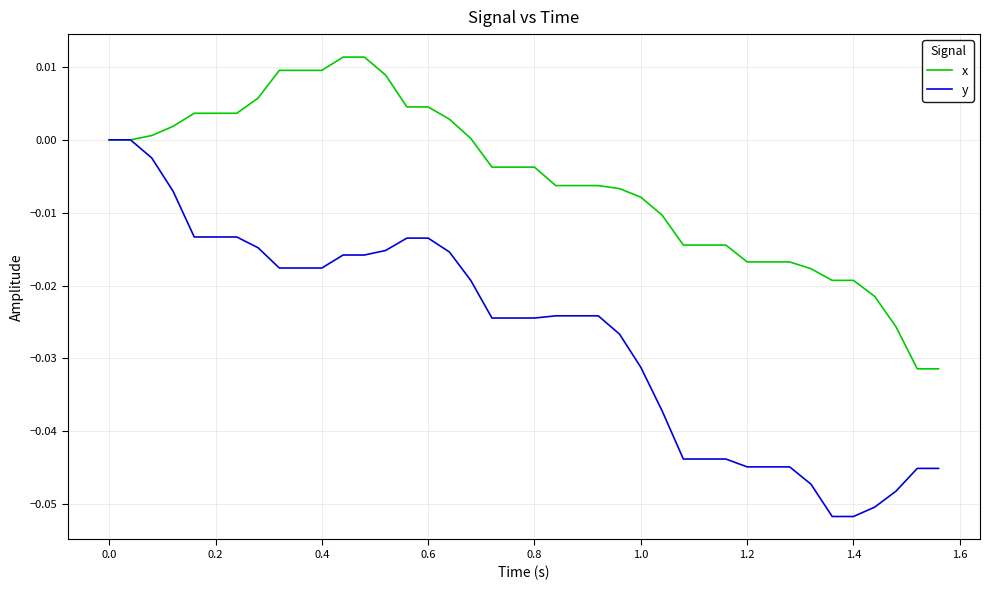

Rank the series by their average value, from lowest to highest.

y, x